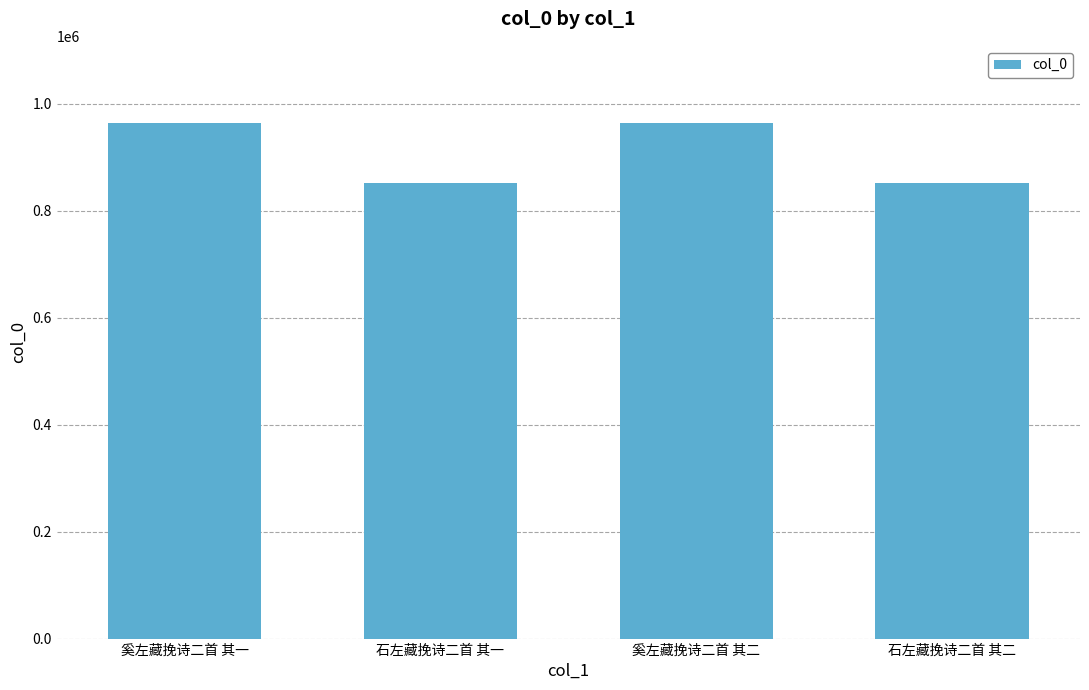

What is the minimum value shown in the chart?

851844